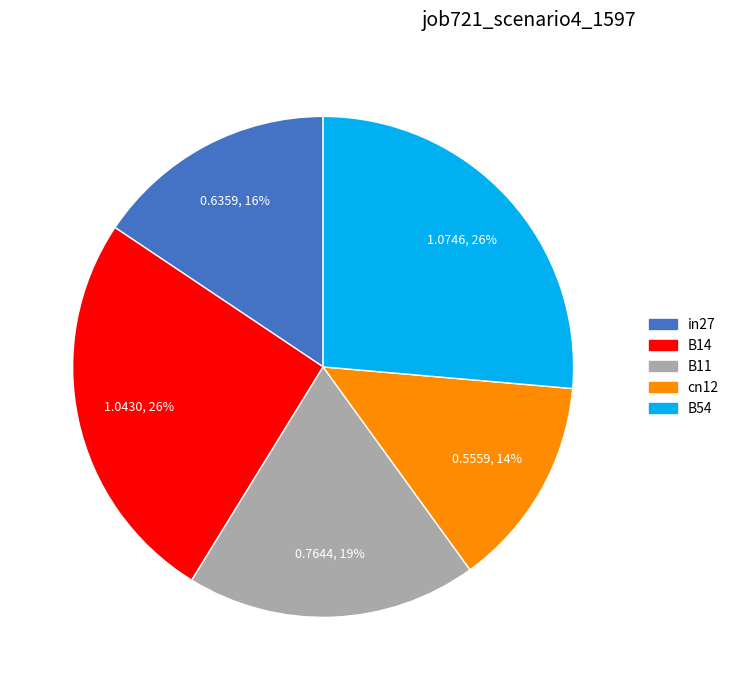

True or false: cn12 accounts for 3% of the total.

False